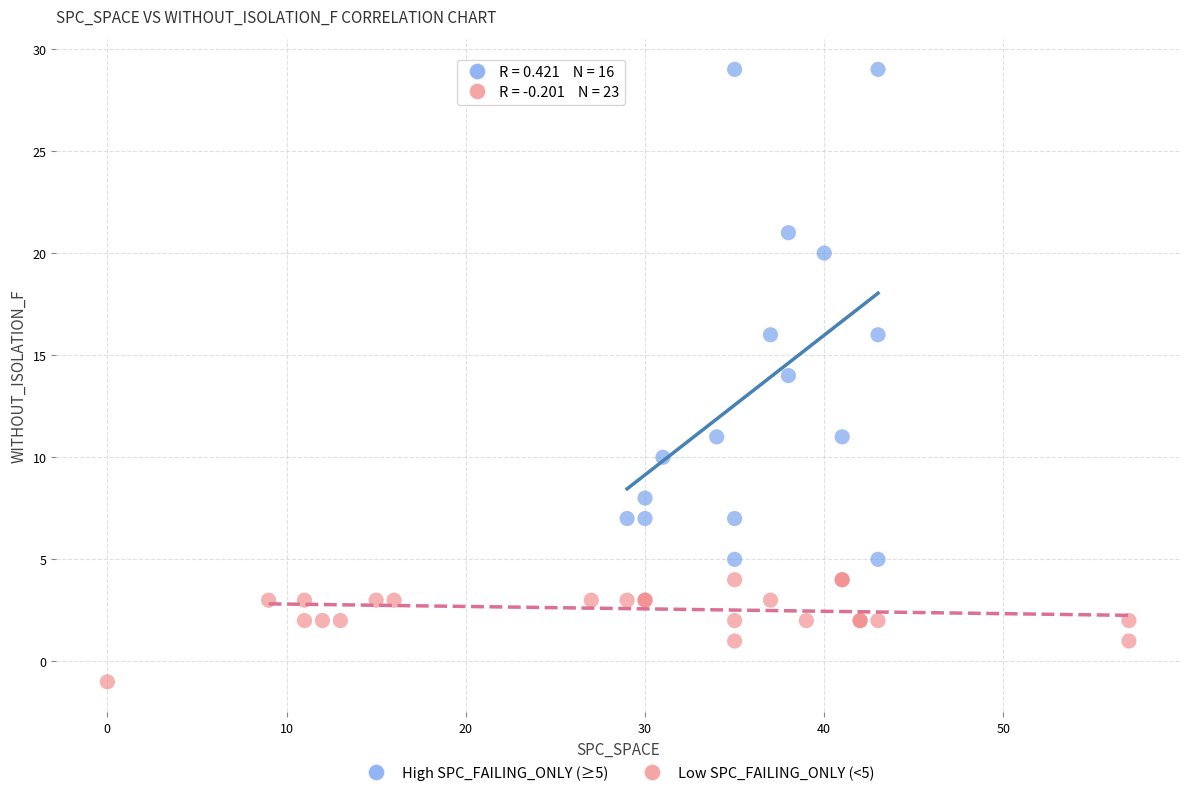

Which series contains the lowest Y value?

Low SPC_FAILING_ONLY (<5)